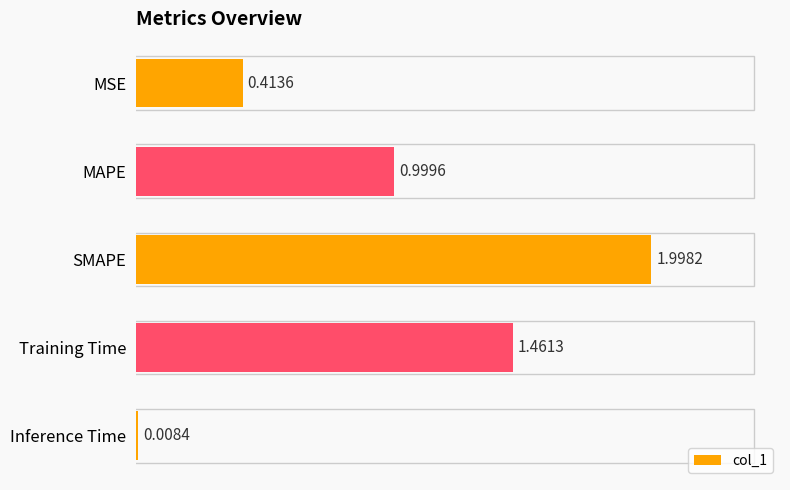

What is the label of the 4th bar from the bottom?

MAPE